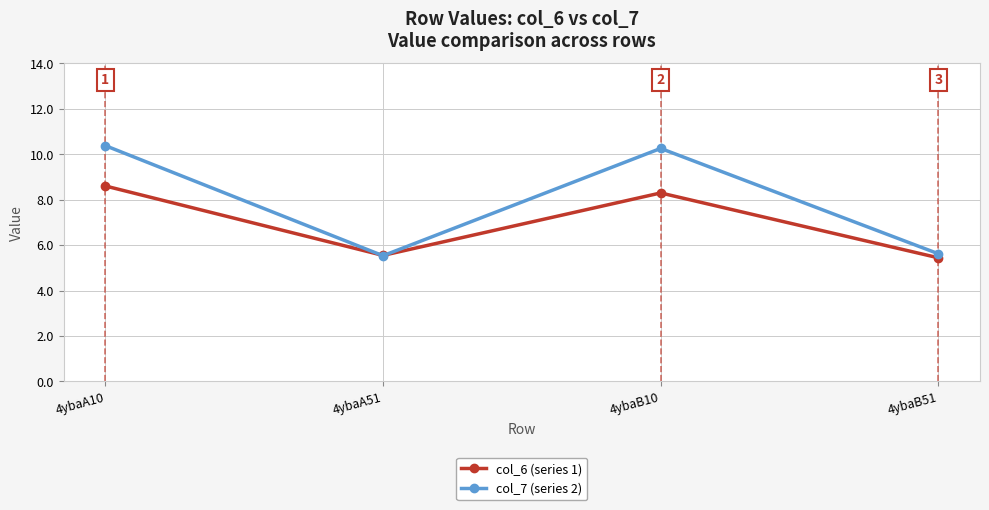

What is the spread (max minus min) of values at 4ybaA10?

1.8